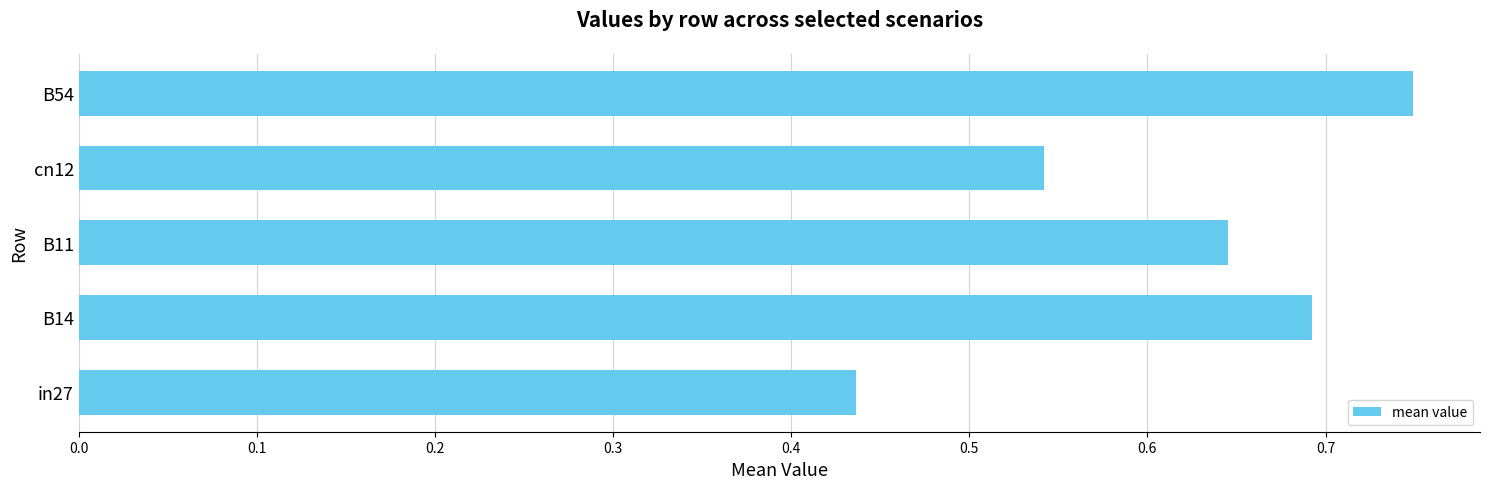

Where is the data nearest to the value 0?

in27